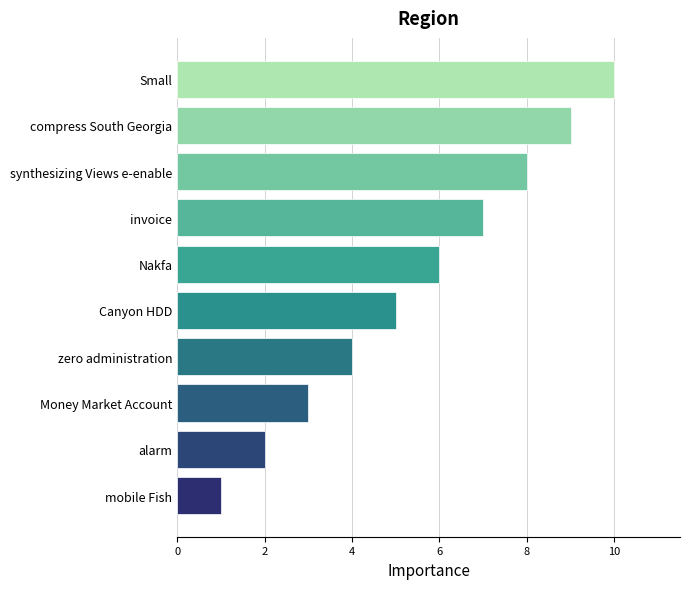

Where is the data nearest to the value 5?

Canyon HDD